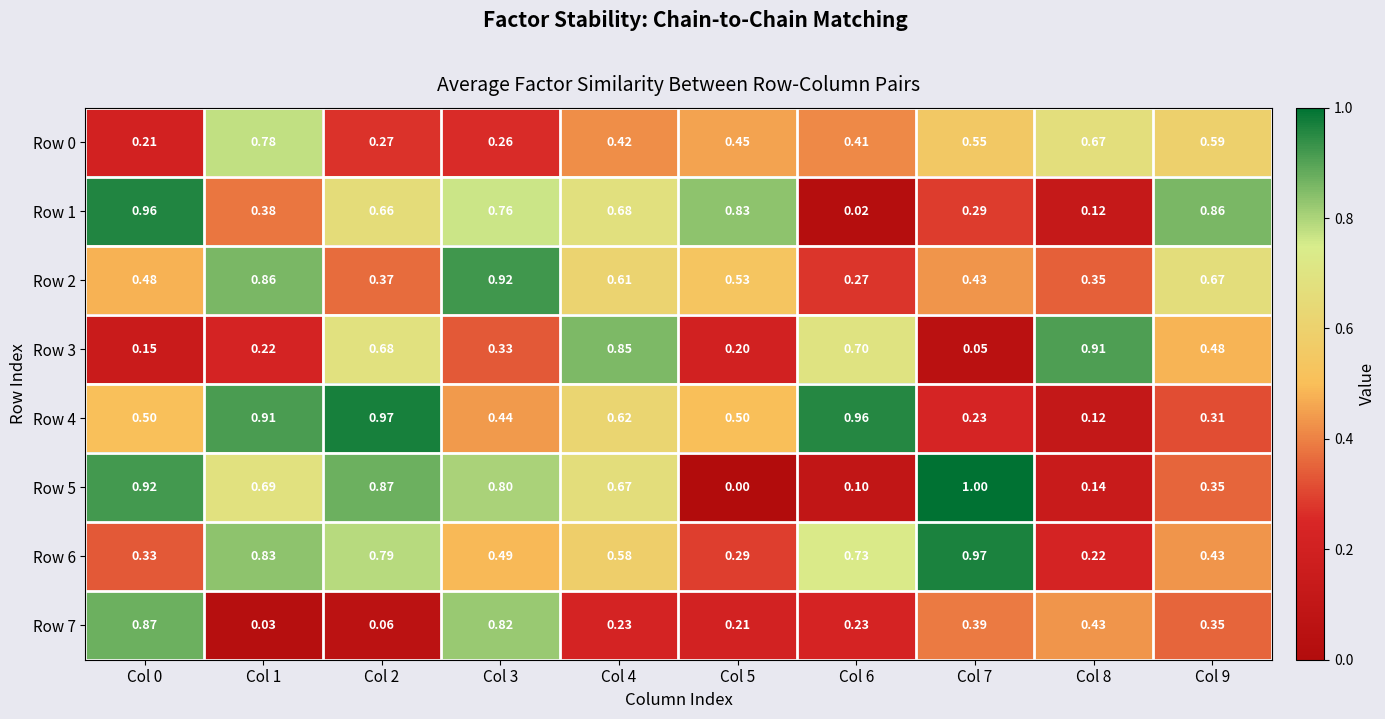

Is the value of Row 0 at Col 0 greater than the value of Row 4 at Col 1?

No